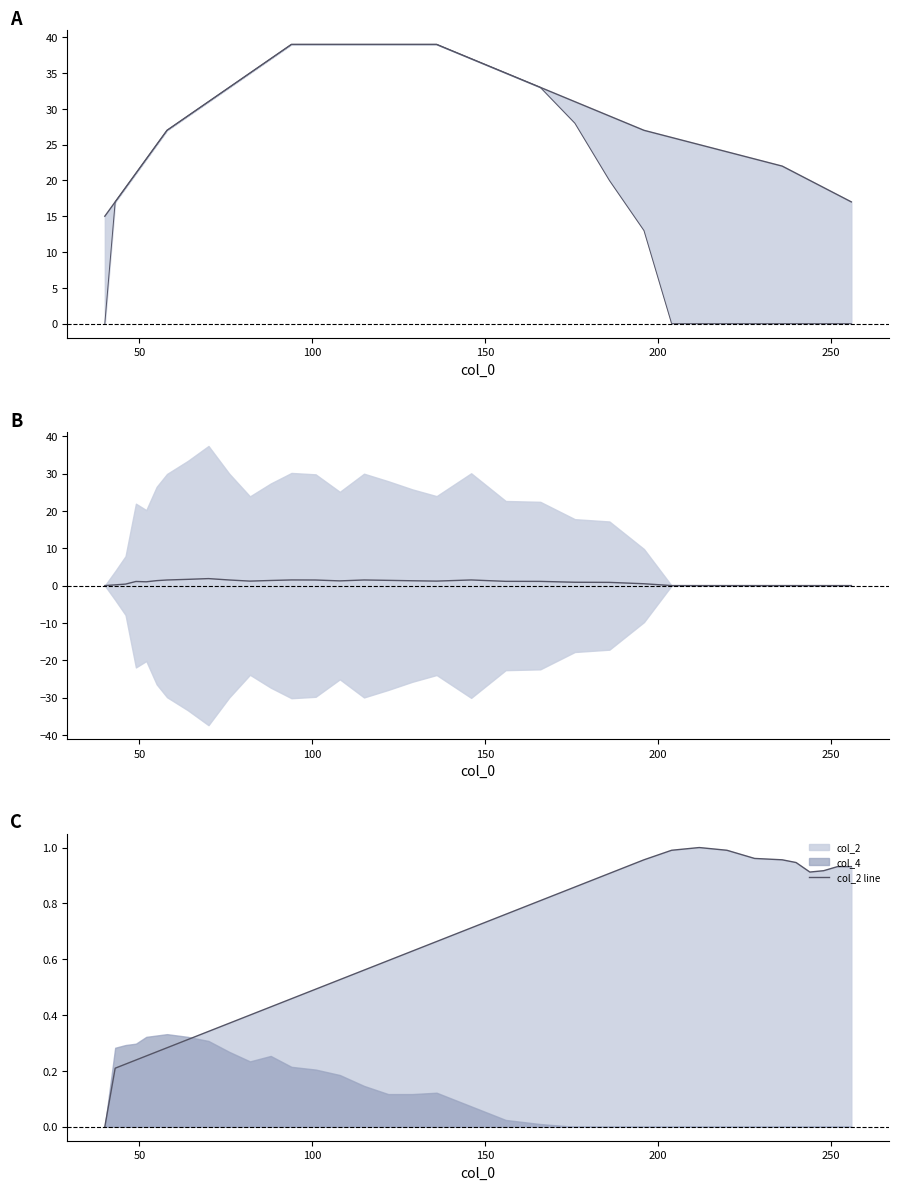

How many interior local valleys does the col_2 line series have?

1